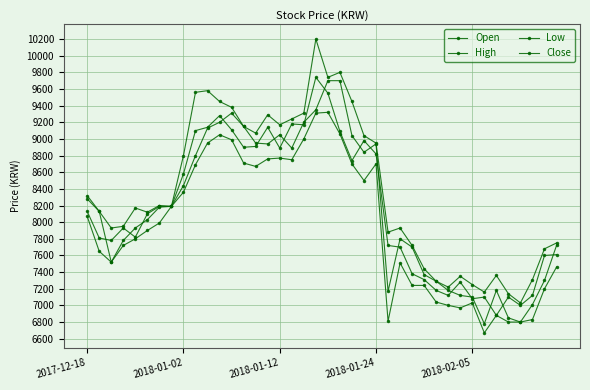

Count the number of data series in this chart.

4